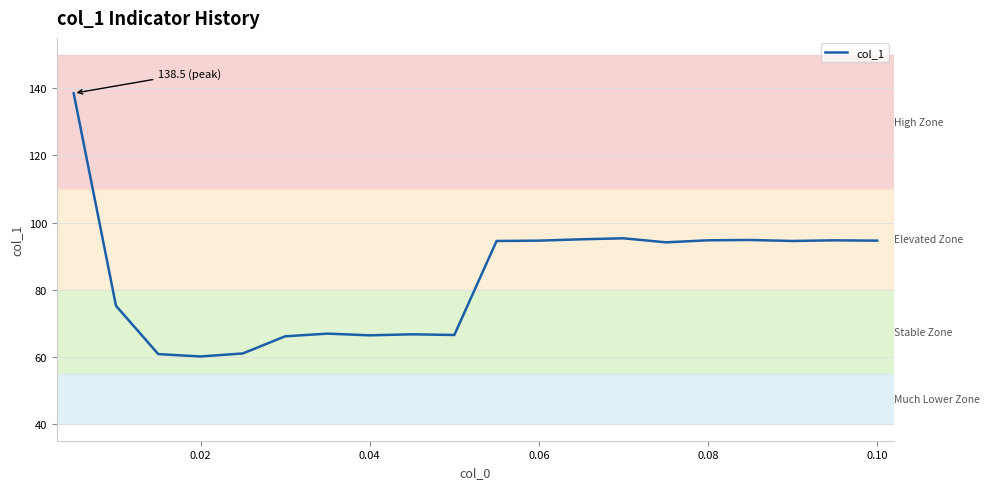

What is the maximum value shown in the chart?

138.5